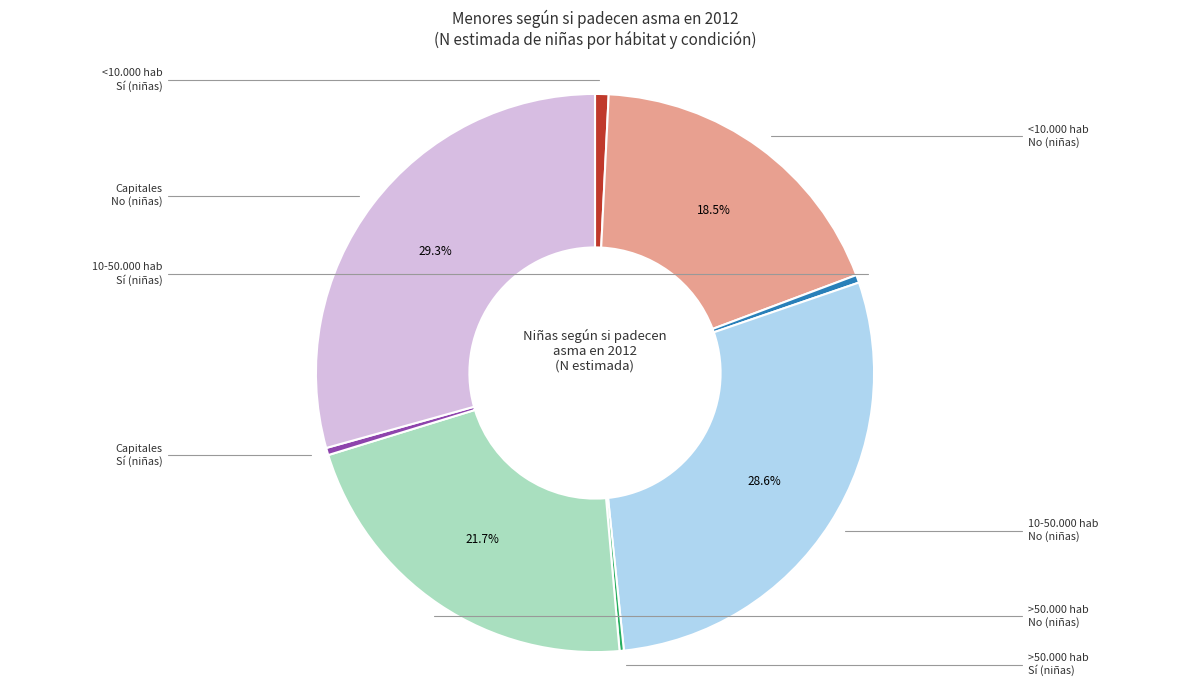

Is there any slice that represents more than half of the pie?

No